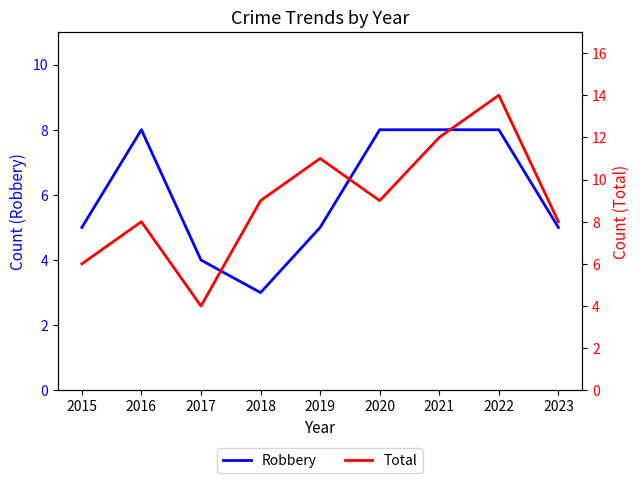

True or false: Total and Robbery cross at least once.

False